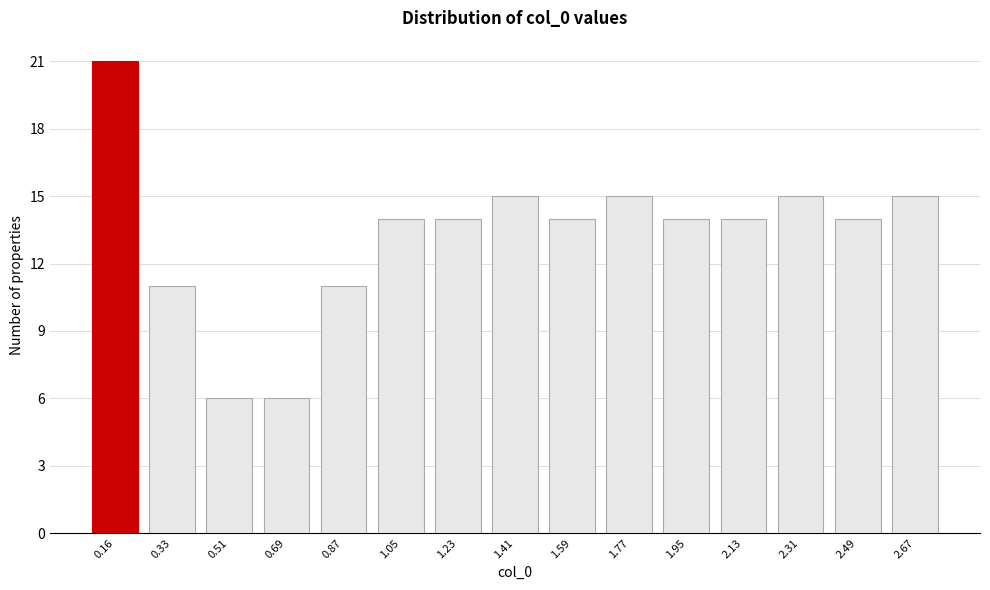

Reading right to left, list all the values displayed in this chart.

2.67=15	2.49=14	2.31=15	2.13=14	1.95=14	1.77=15	1.59=14	1.41=15	1.23=14	1.05=14	0.87=11	0.69=6	0.51=6	0.33=11	0.16=21